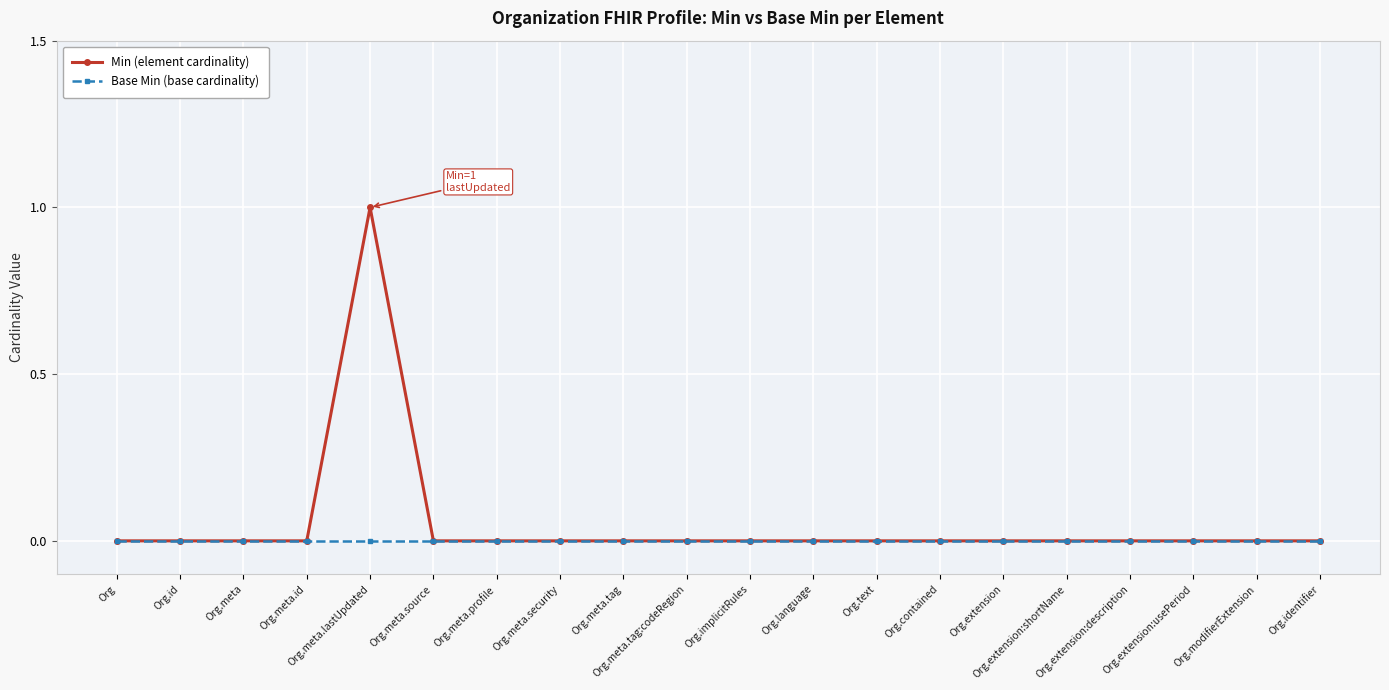

Which series has the largest range (max minus min)?

Min (element cardinality)